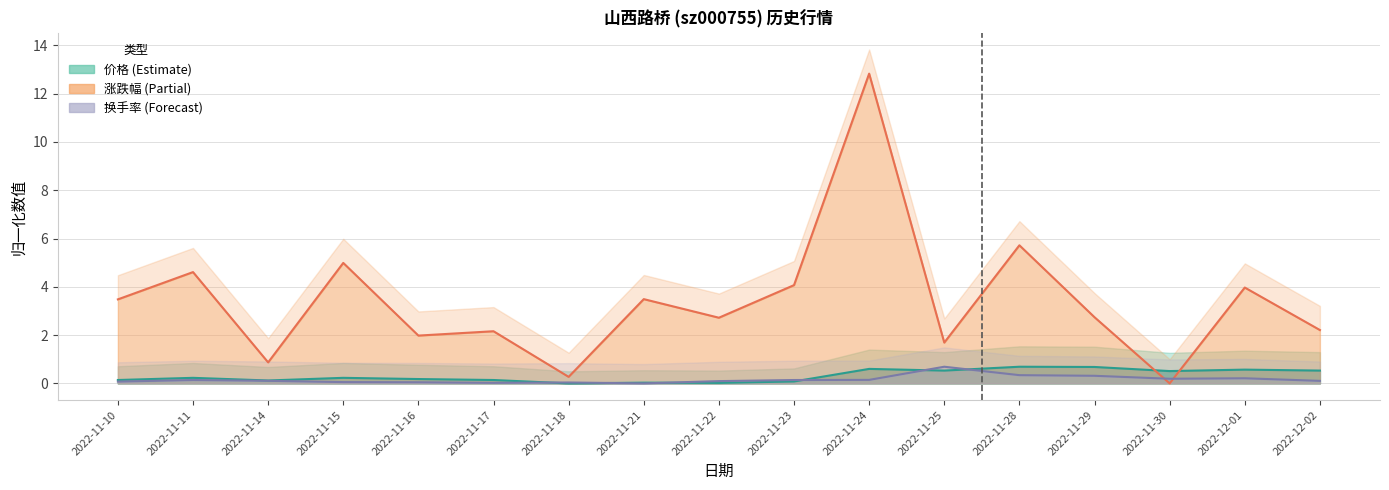

At which category is the sum across all series the highest?

2022-11-24